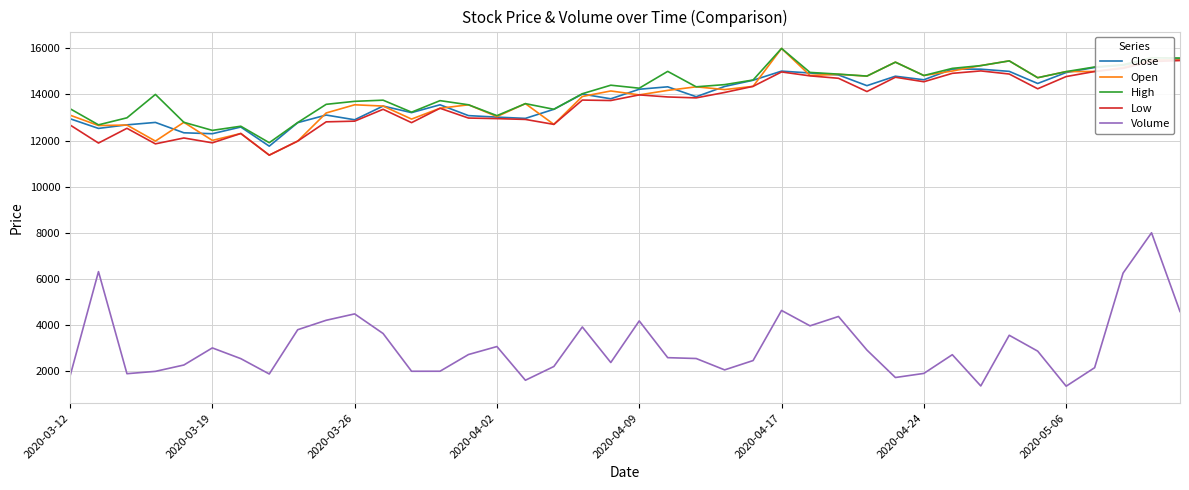

How many lines are shown in the chart?

5